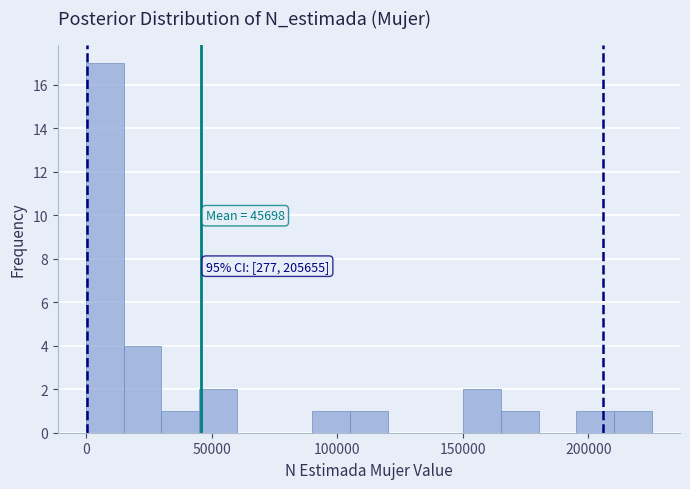

Around what value on the x-axis is the tallest bar? Give the approximate position of its centre, as read against the axis.

10000